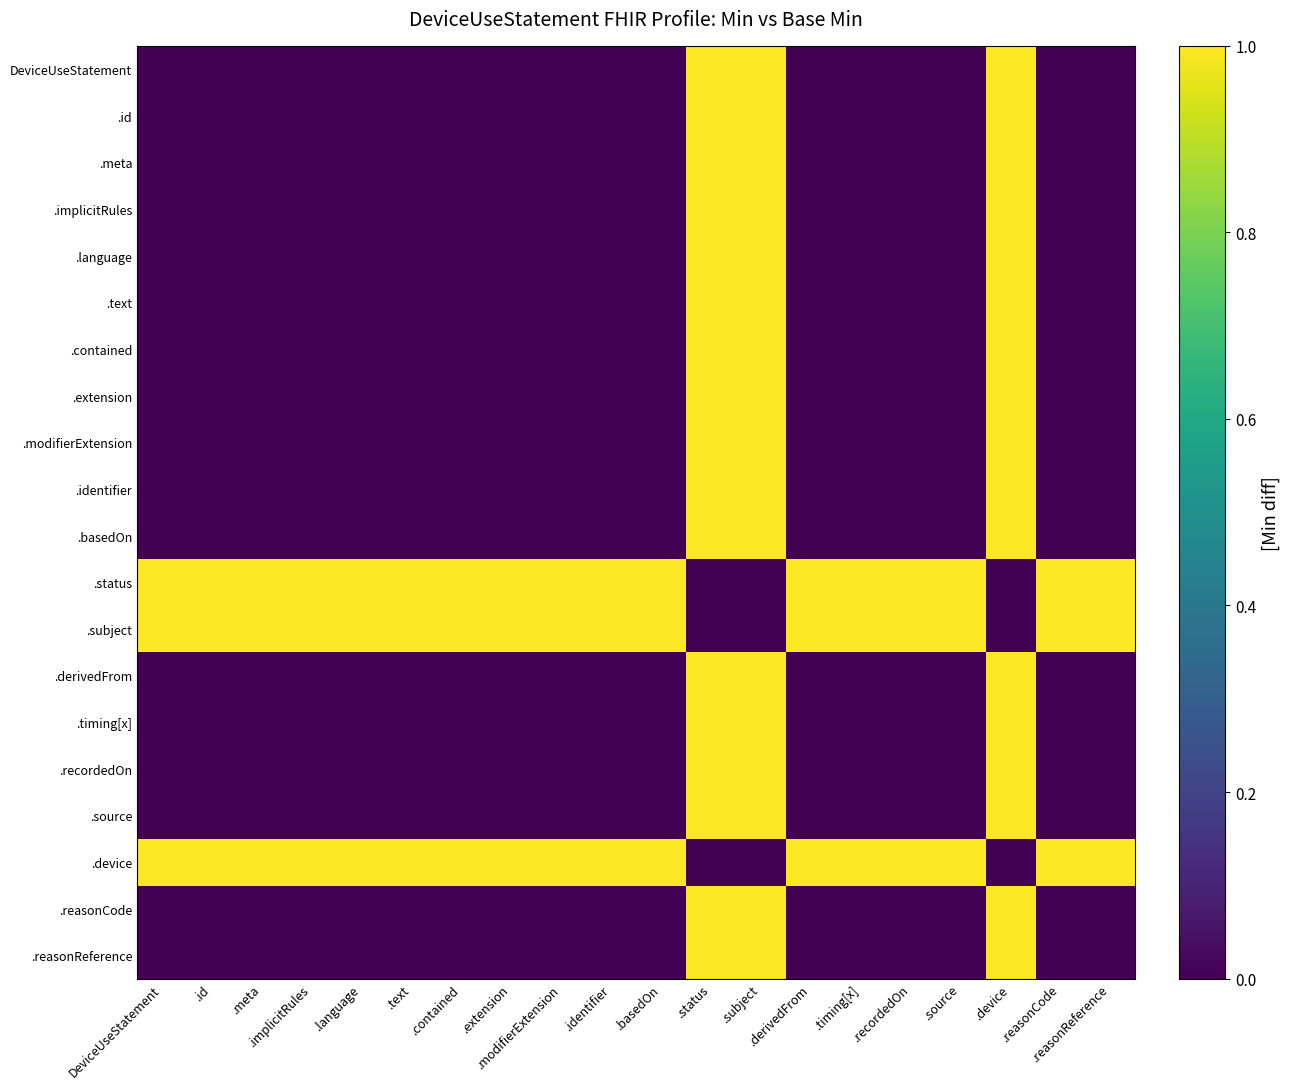

At which category is the sum across all series the highest?

.status